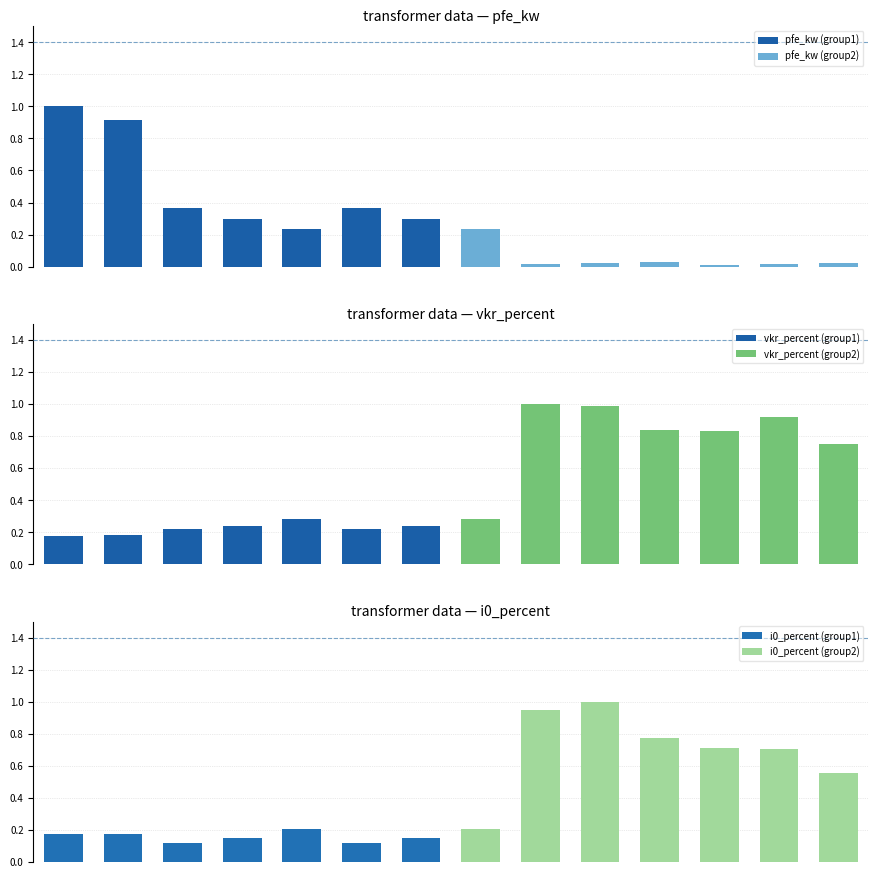

Reading left to right, list all the values displayed in this chart.

pfe_kw (group1): 0=1.0	1=0.9	2=0.4	3=0.3	4=0.2	5=0.4	6=0.3
pfe_kw (group2): 0=0.2	1=0.0	2=0.0	3=0.0	4=0.0	5=0.0	6=0.0
vkr_percent (group1): 0=0.2	1=0.2	2=0.2	3=0.2	4=0.3	5=0.2	6=0.2
vkr_percent (group2): 0=0.3	1=1.0	2=1.0	3=0.8	4=0.8	5=0.9	6=0.7
i0_percent (group1): 0=0.2	1=0.2	2=0.1	3=0.1	4=0.2	5=0.1	6=0.1
i0_percent (group2): 0=0.2	1=0.9	2=1.0	3=0.8	4=0.7	5=0.7	6=0.6